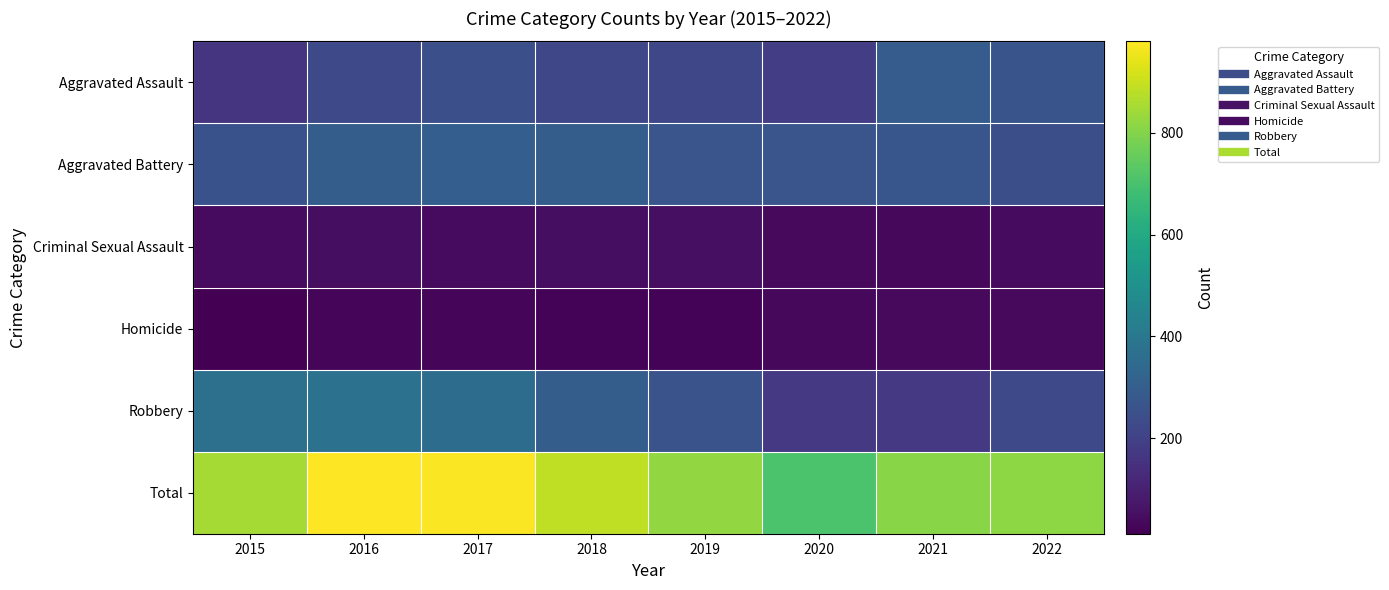

At which category is the sum across all series the highest?

2016